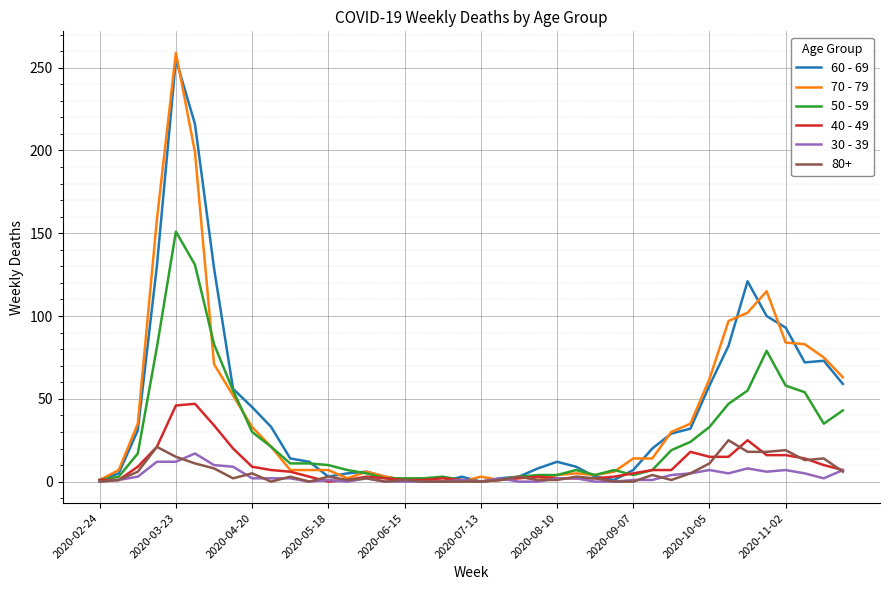

Which series has the largest range (max minus min)?

70 - 79